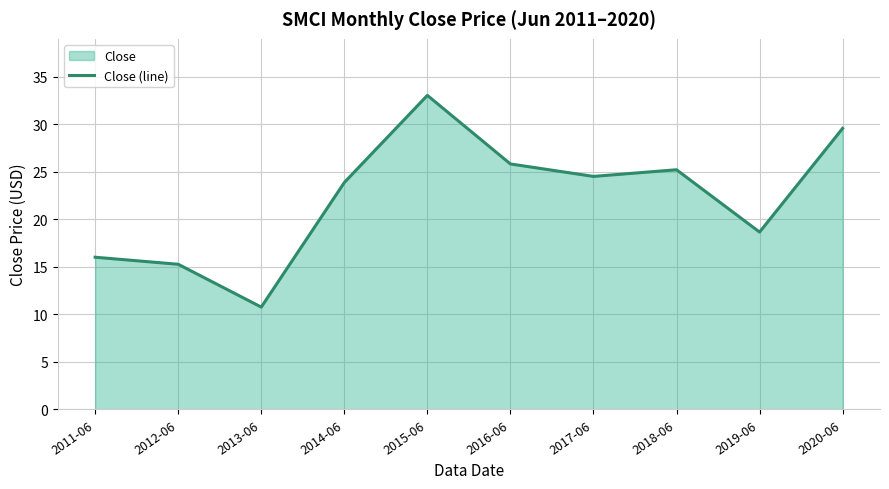

What is the label of the 2nd point from the right?

2019-06